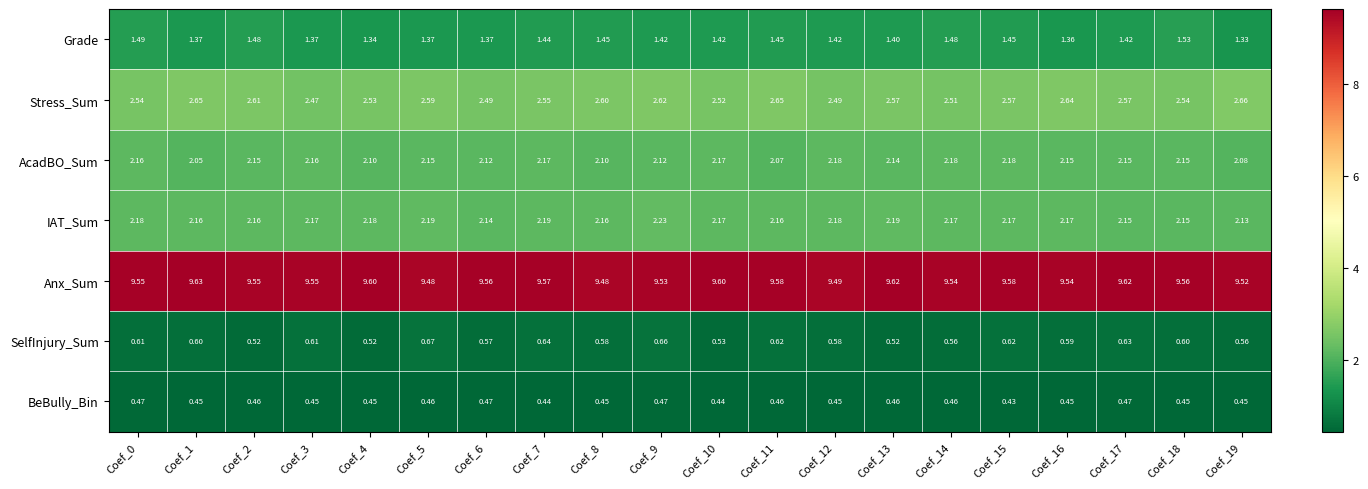

List the series in order of their peak value, lowest first.

BeBully_Bin, SelfInjury_Sum, Grade, AcadBO_Sum, IAT_Sum, Stress_Sum, Anx_Sum